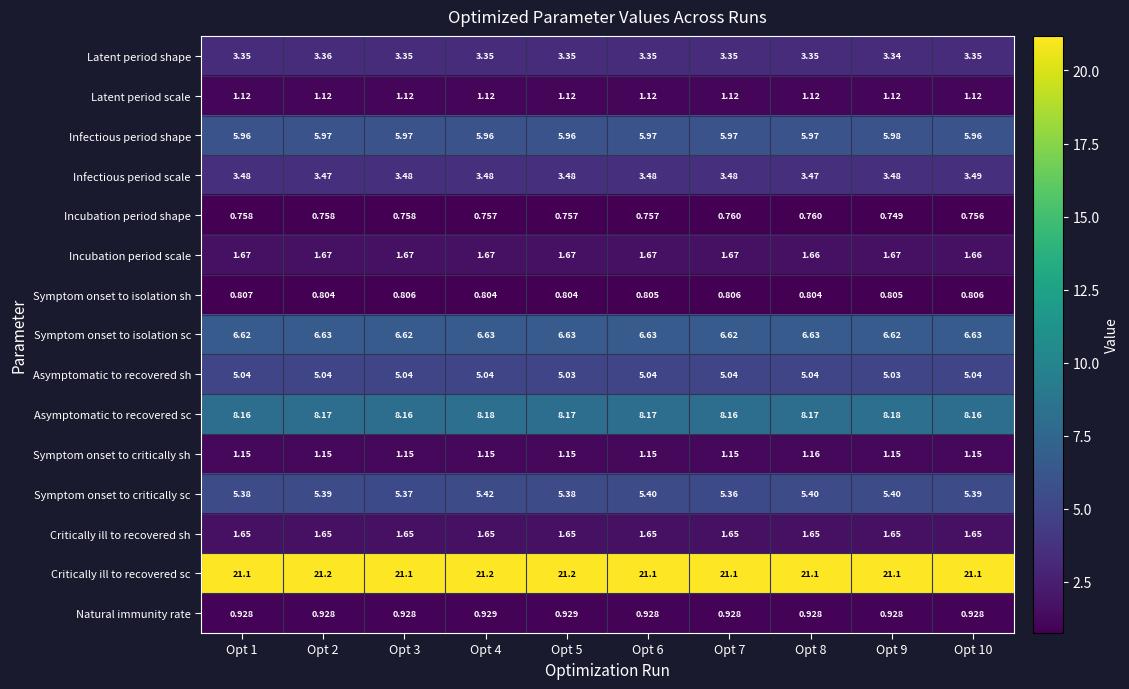

Is the value of Incubation period scale at Opt 5 greater than the value of Infectious period shape at Opt 3?

No